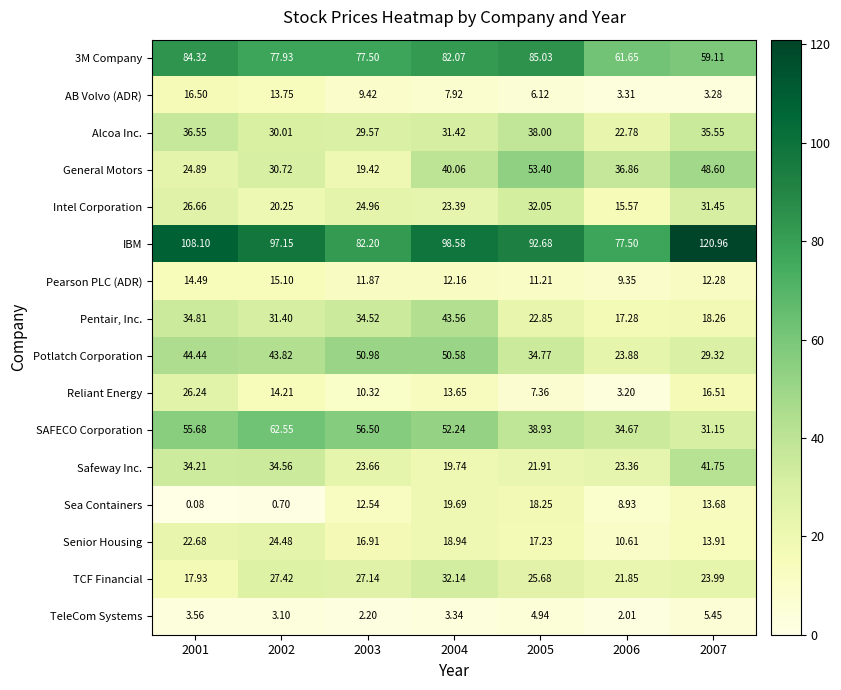

Which series has the largest range (max minus min)?

IBM